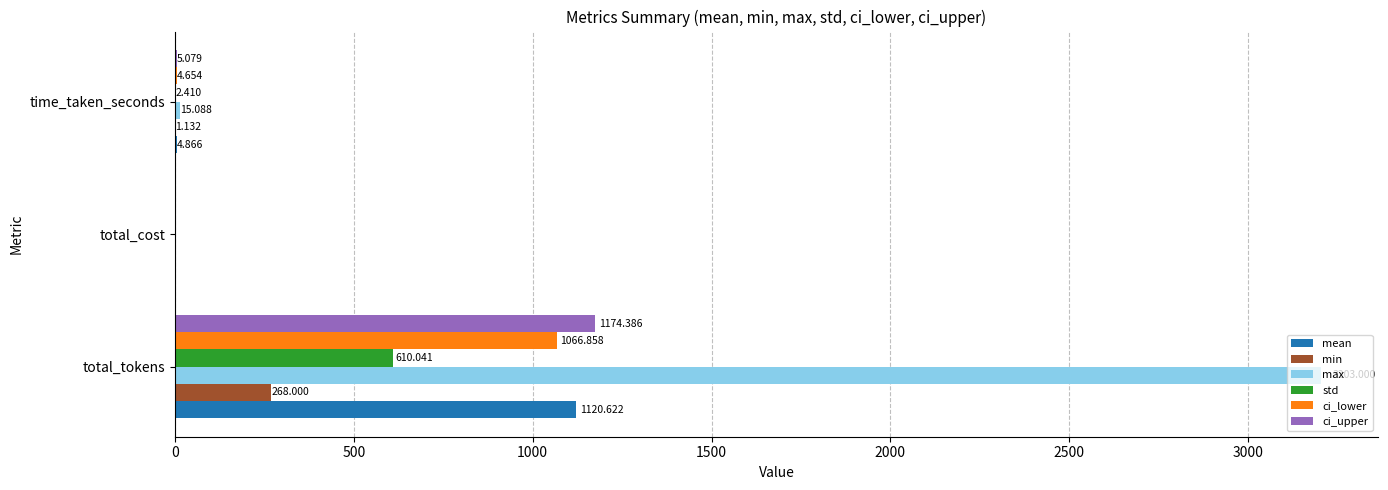

How many distinct data groups are displayed?

6